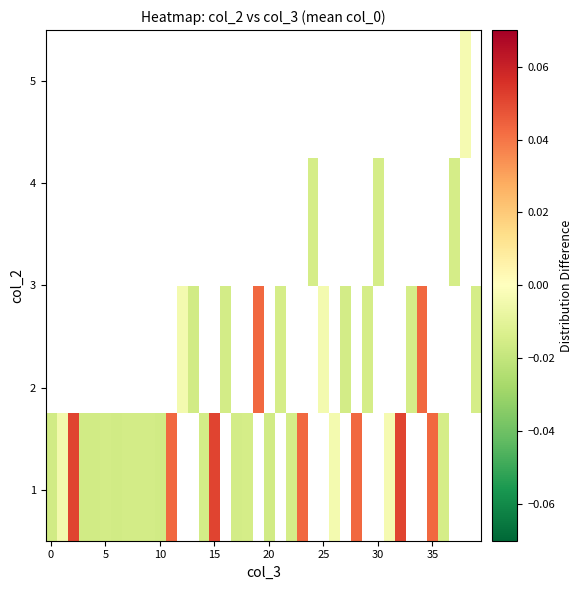

How many categories are shown in the chart?

40